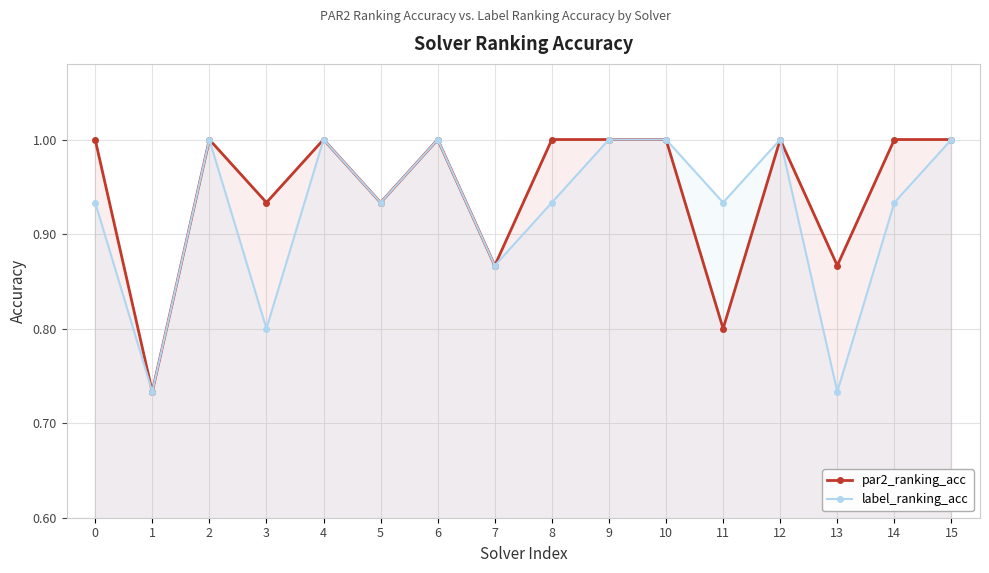

List the series in order of their peak value, lowest first.

par2_ranking_acc, label_ranking_acc